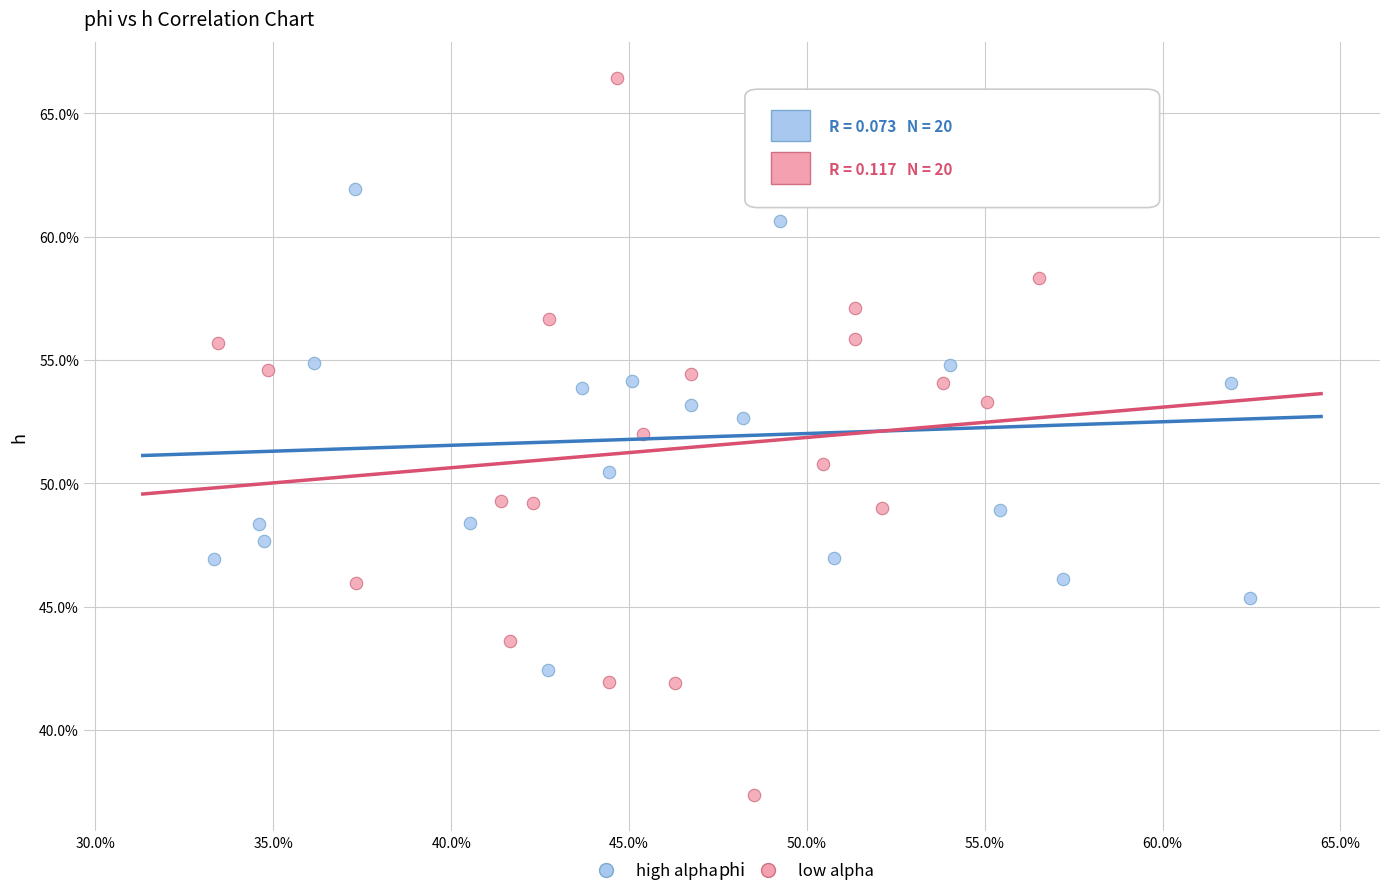

What are all the series names shown in the legend?

high alpha, low alpha